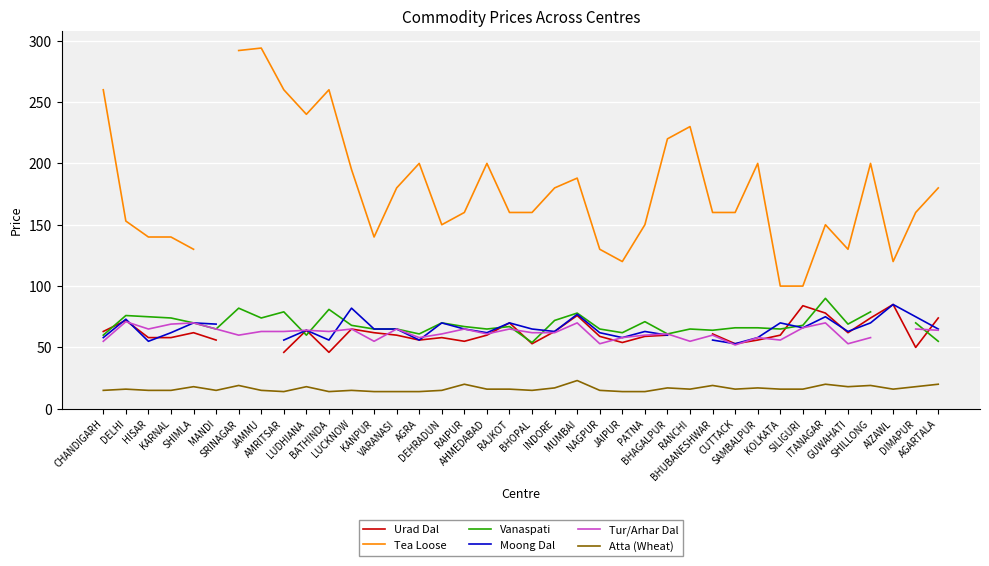

What is the value of the Tea Loose point at the 20th from the left?

160.0